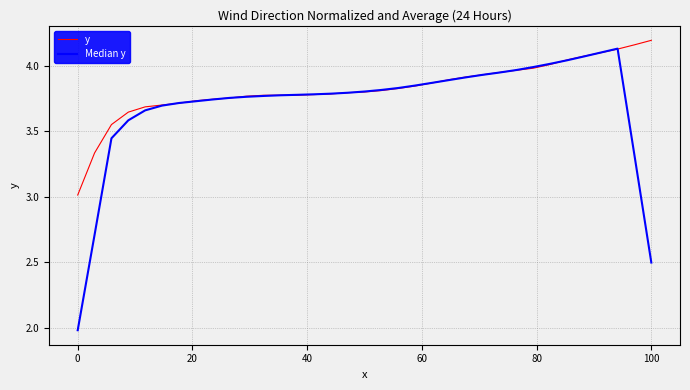

What is the lowest value of the y series?

3.0